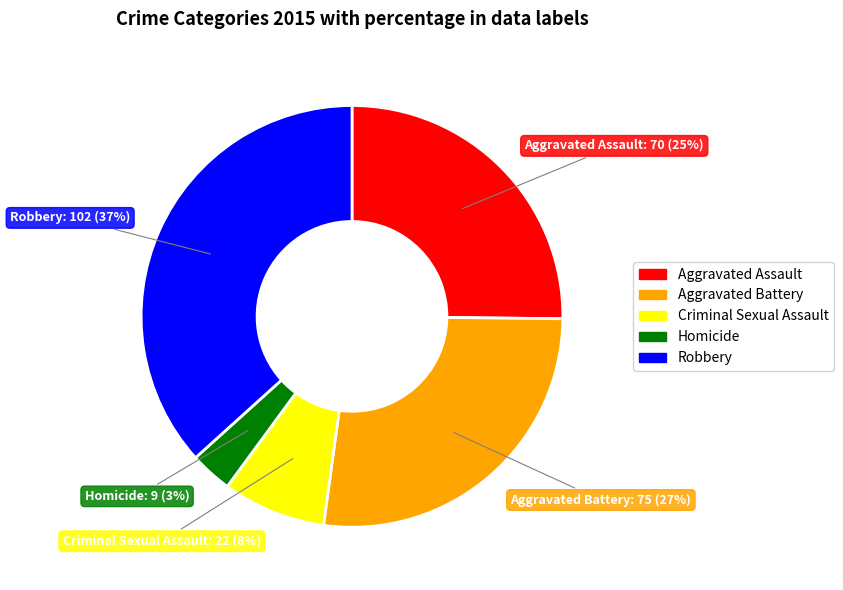

To the nearest percent, what is the average slice percentage?

20%